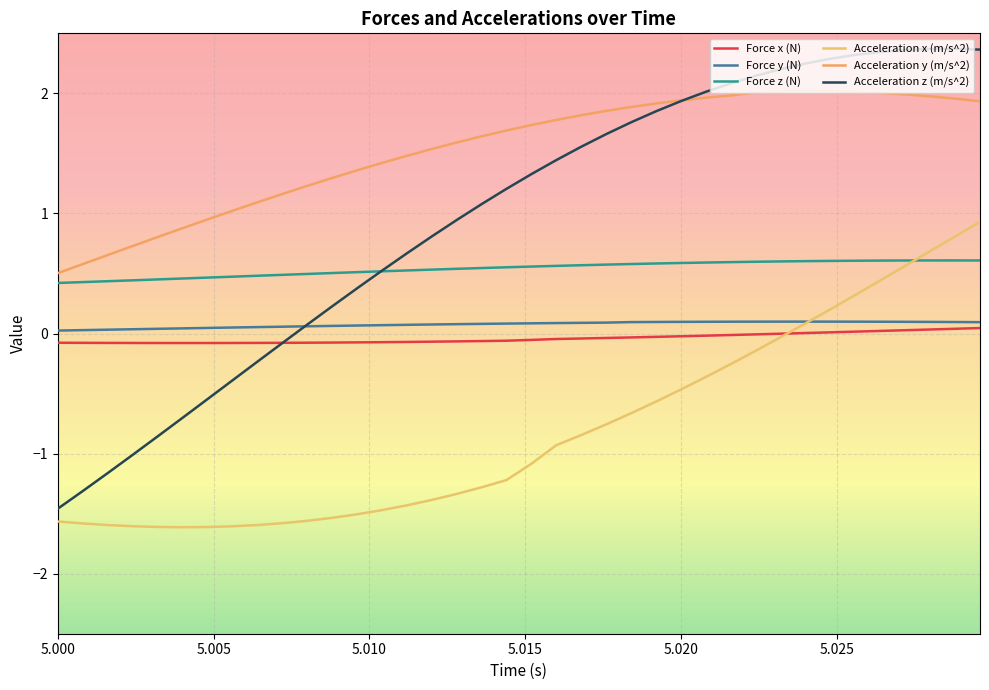

How many lines are shown in the chart?

6